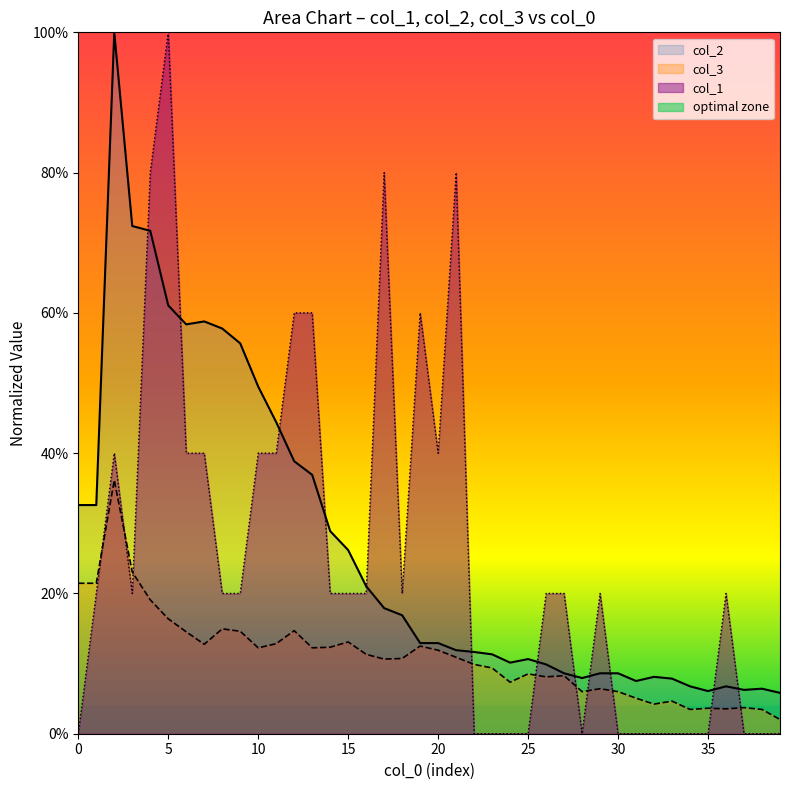

Reading left to right, list all the values displayed in this chart.

col_1: 0=0.0	1=0.2	2=0.4	3=0.2	4=0.8	5=1.0	6=0.4	7=0.4	8=0.2	9=0.2	10=0.4	11=0.4	12=0.6	13=0.6	14=0.2	15=0.2	16=0.2	17=0.8	18=0.2	19=0.6	20=0.4	21=0.8	22=0.0	23=0.0	24=0.0	25=0.0	26=0.2	27=0.2	28=0.0	29=0.2	30=0.0	31=0.0	32=0.0	33=0.0	34=0.0	35=0.0	36=0.2	37=0.0	38=0.0	39=0.0
col_3: 0=0.2	1=0.2	2=0.4	3=0.2	4=0.2	5=0.2	6=0.1	7=0.1	8=0.1	9=0.1	10=0.1	11=0.1	12=0.1	13=0.1	14=0.1	15=0.1	16=0.1	17=0.1	18=0.1	19=0.1	20=0.1	21=0.1	22=0.1	23=0.1	24=0.1	25=0.1	26=0.1	27=0.1	28=0.1	29=0.1	30=0.1	31=0.1	32=0.0	33=0.0	34=0.0	35=0.0	36=0.0	37=0.0	38=0.0	39=0.0
col_2: 0=0.3	1=0.3	2=1.0	3=0.7	4=0.7	5=0.6	6=0.6	7=0.6	8=0.6	9=0.6	10=0.5	11=0.4	12=0.4	13=0.4	14=0.3	15=0.3	16=0.2	17=0.2	18=0.2	19=0.1	20=0.1	21=0.1	22=0.1	23=0.1	24=0.1	25=0.1	26=0.1	27=0.1	28=0.1	29=0.1	30=0.1	31=0.1	32=0.1	33=0.1	34=0.1	35=0.1	36=0.1	37=0.1	38=0.1	39=0.1